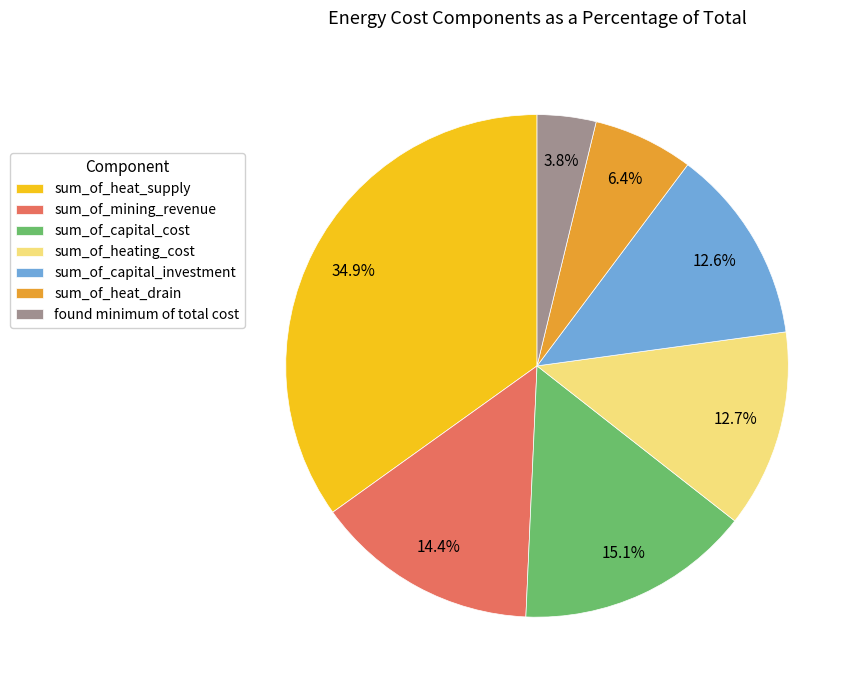

Which category has the smallest portion of the pie?

found minimum of total cost